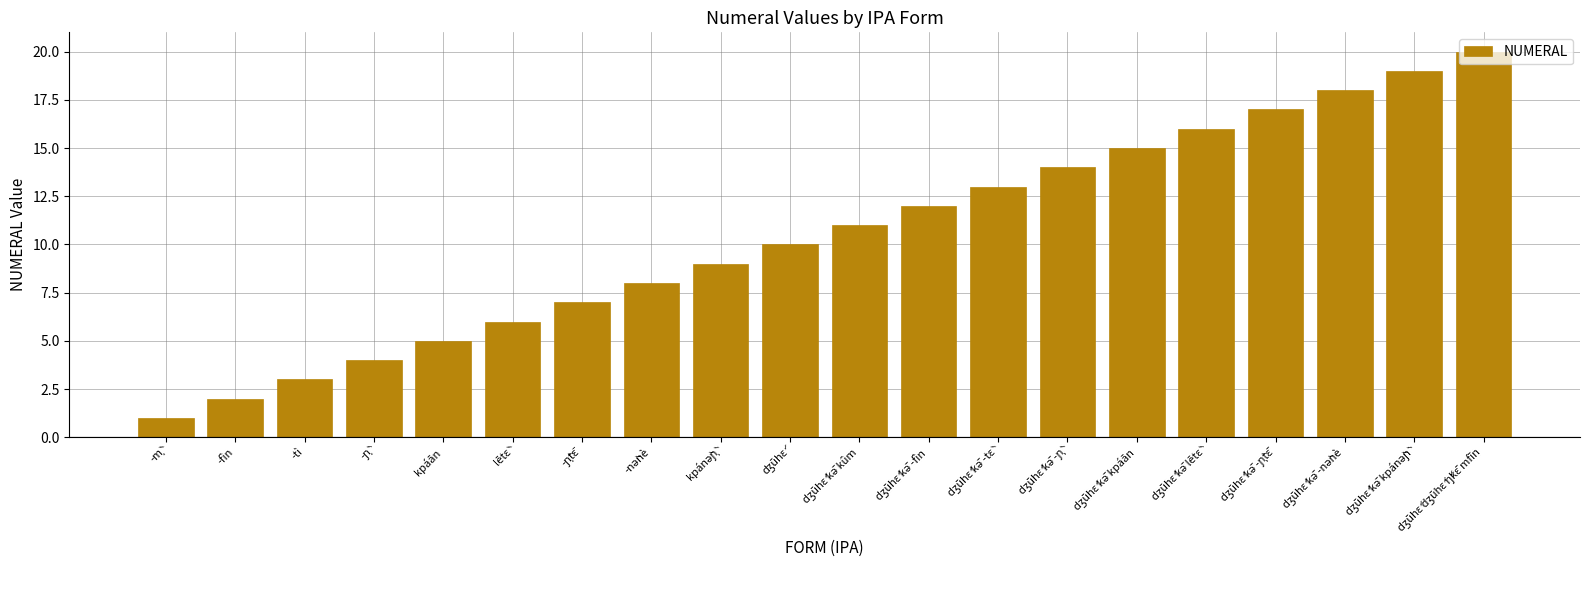

What is the smallest value displayed?

1